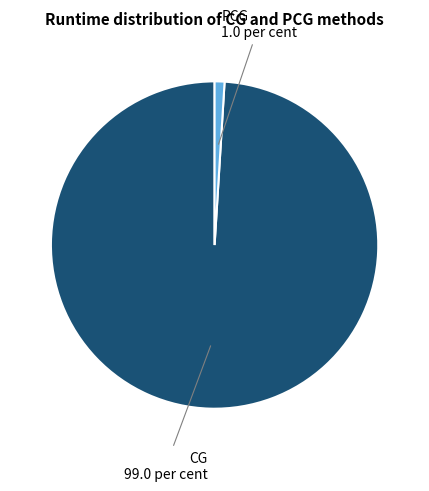

Is there a majority slice in this chart?

Yes